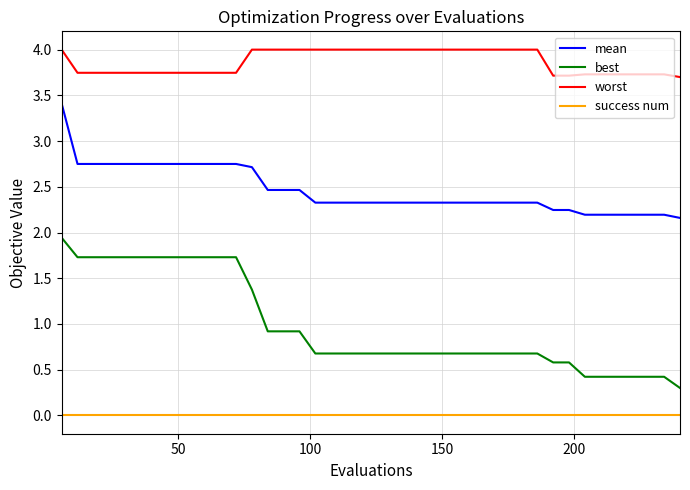

List the series in order of their peak value, lowest first.

success num, best, mean, worst